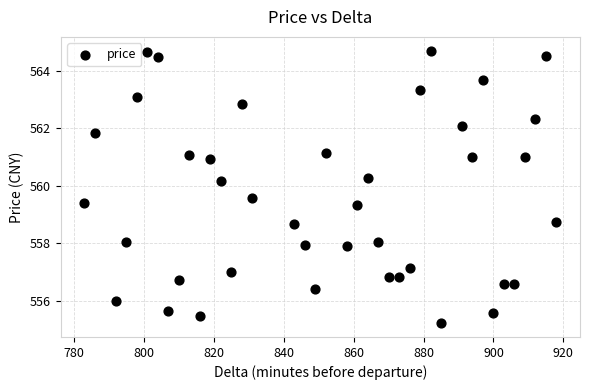

What is the range of Y values (max minus min)?

9.5